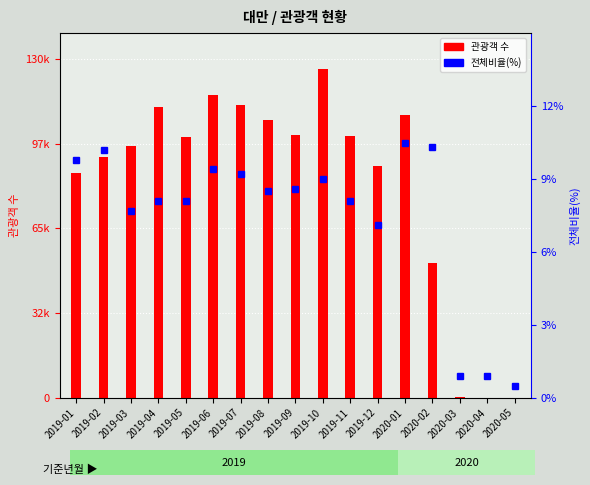

Which category has the lowest value in the 관광객 수 series?

2020-05